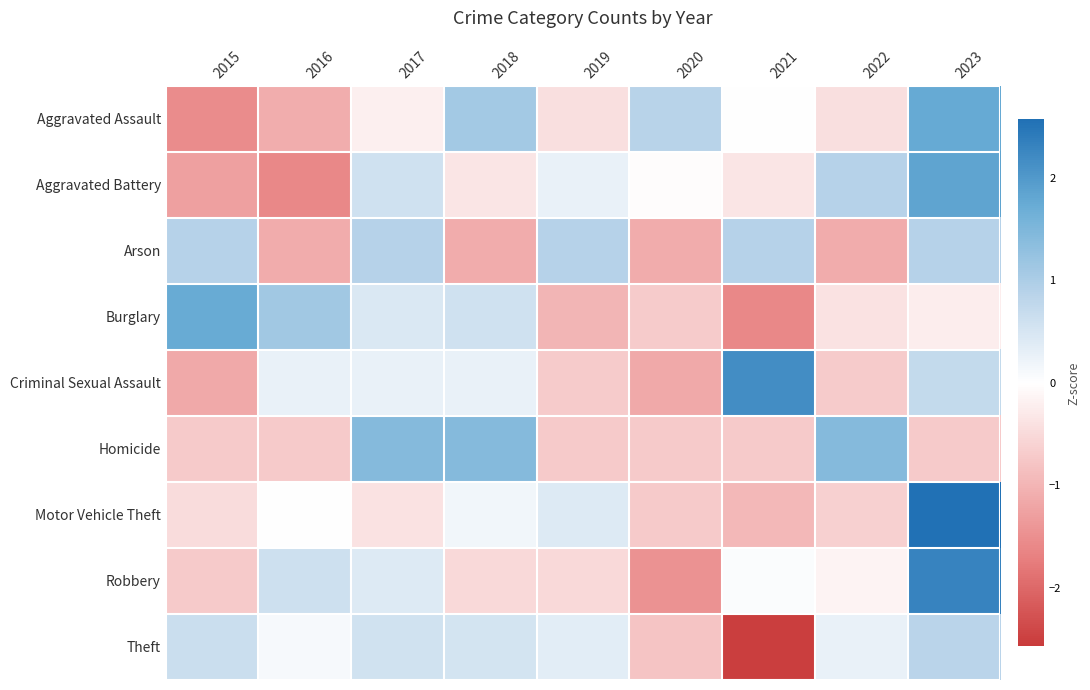

What is the total value across all series at 2020?

-5.8